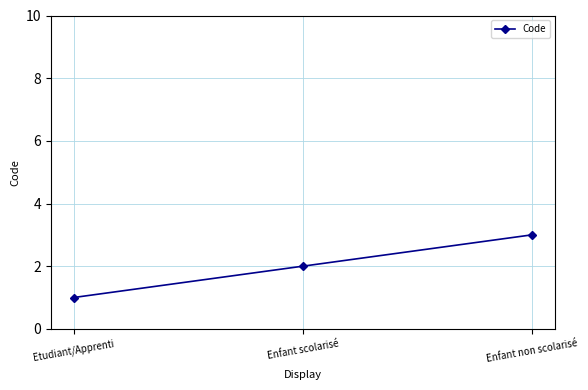

Reading right to left, extract all data points from this chart.

Enfant non scolarisé=3	Enfant scolarisé=2	Etudiant/Apprenti=1